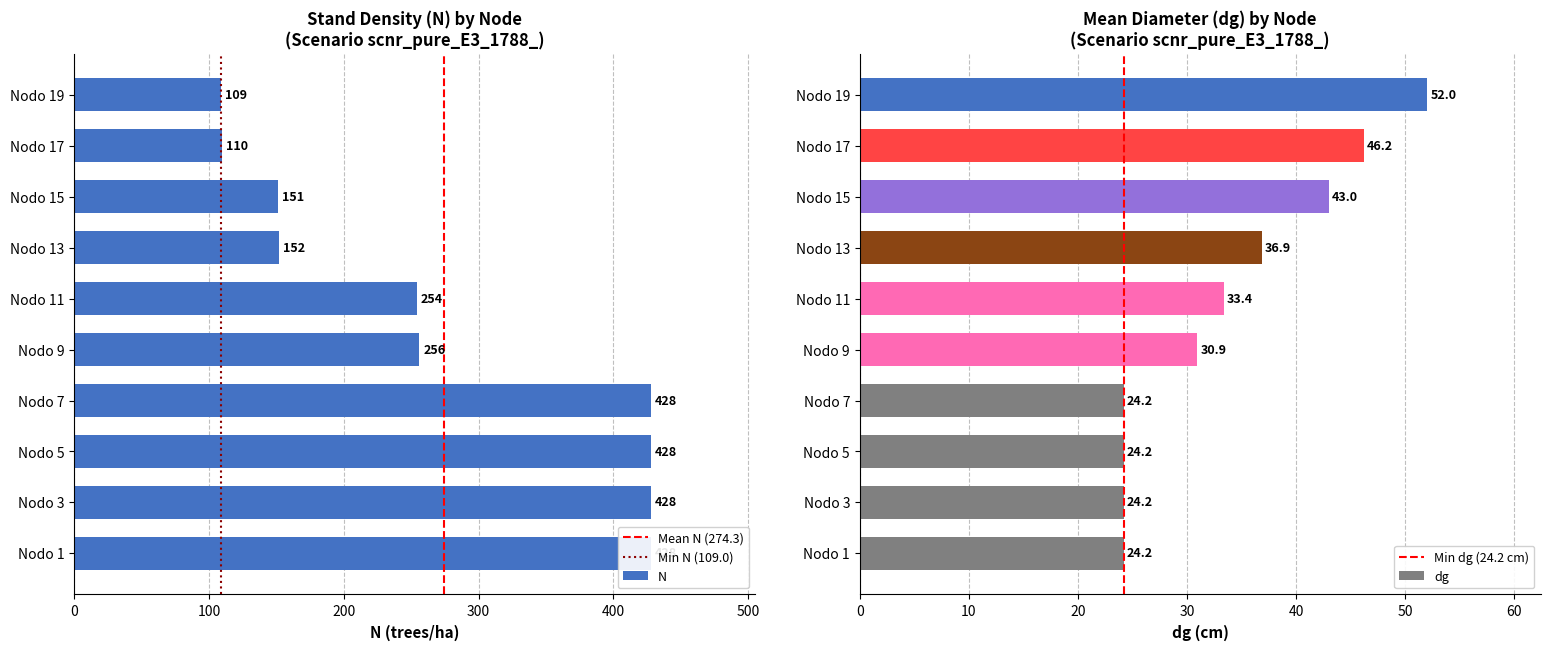

The value of dg at Nodo 9 is 30.9. True or false?

True